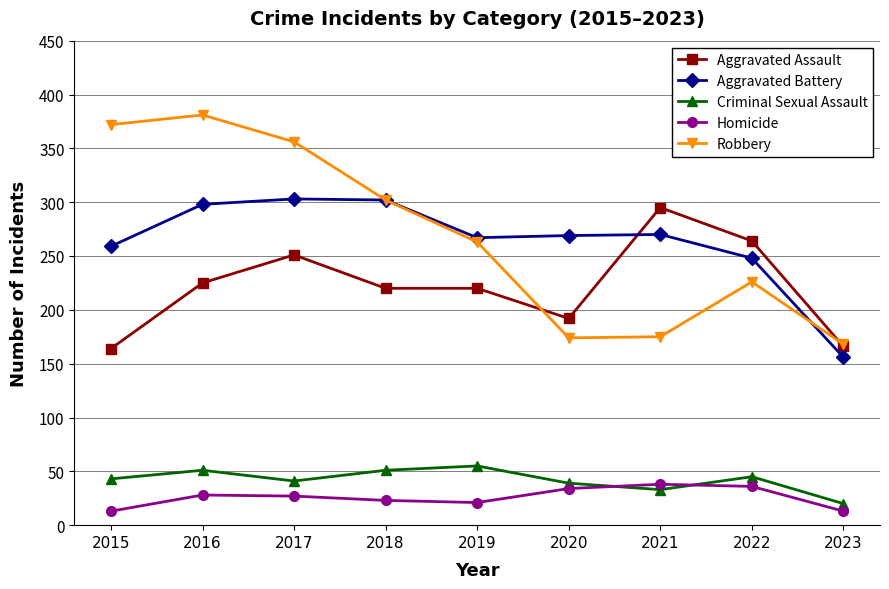

Which series has the largest total across all categories?

Robbery